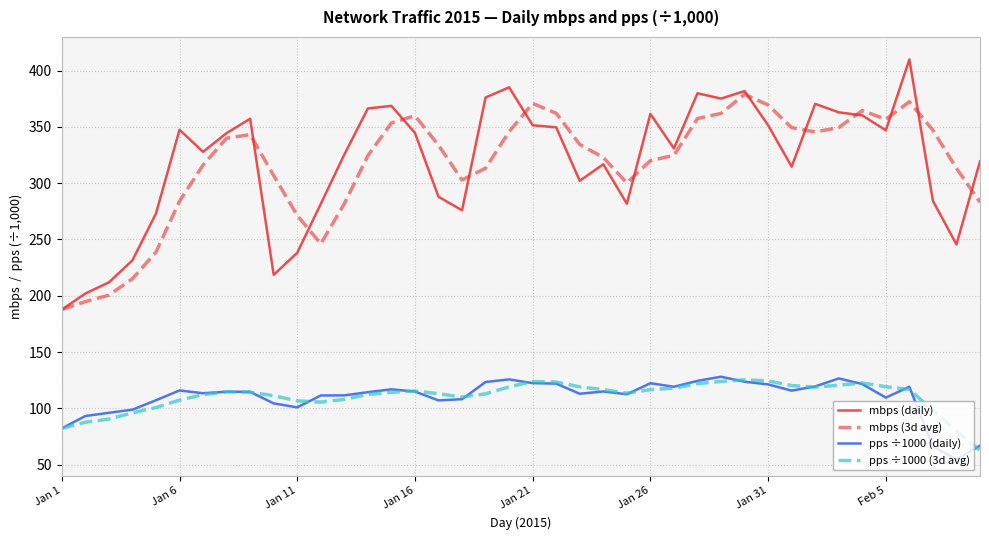

How many lines are shown in the chart?

4